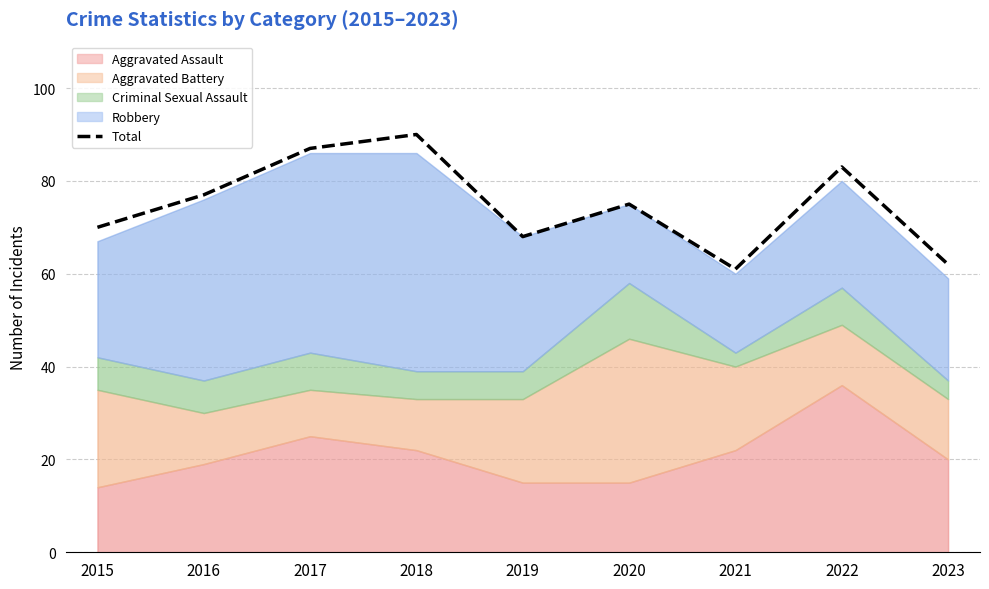

Where is the data nearest to the value 75?

2020